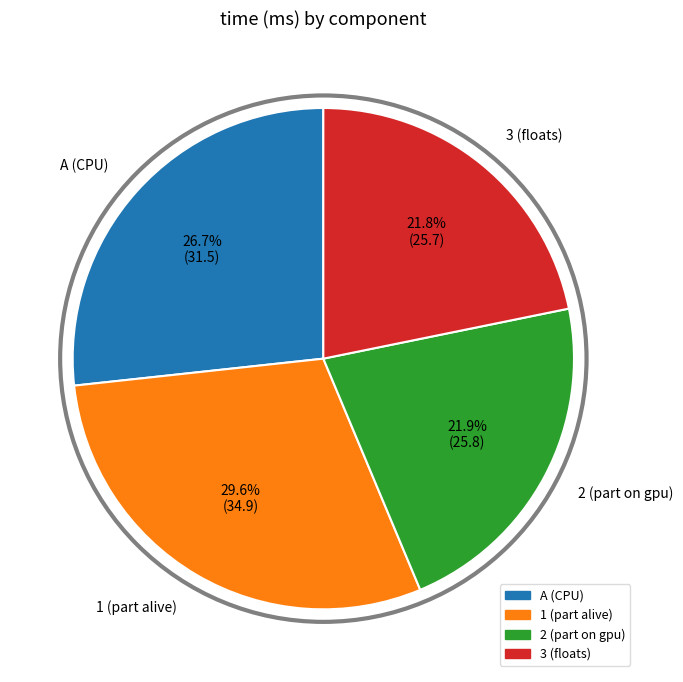

Which category has the biggest portion of the pie?

1 (part alive)